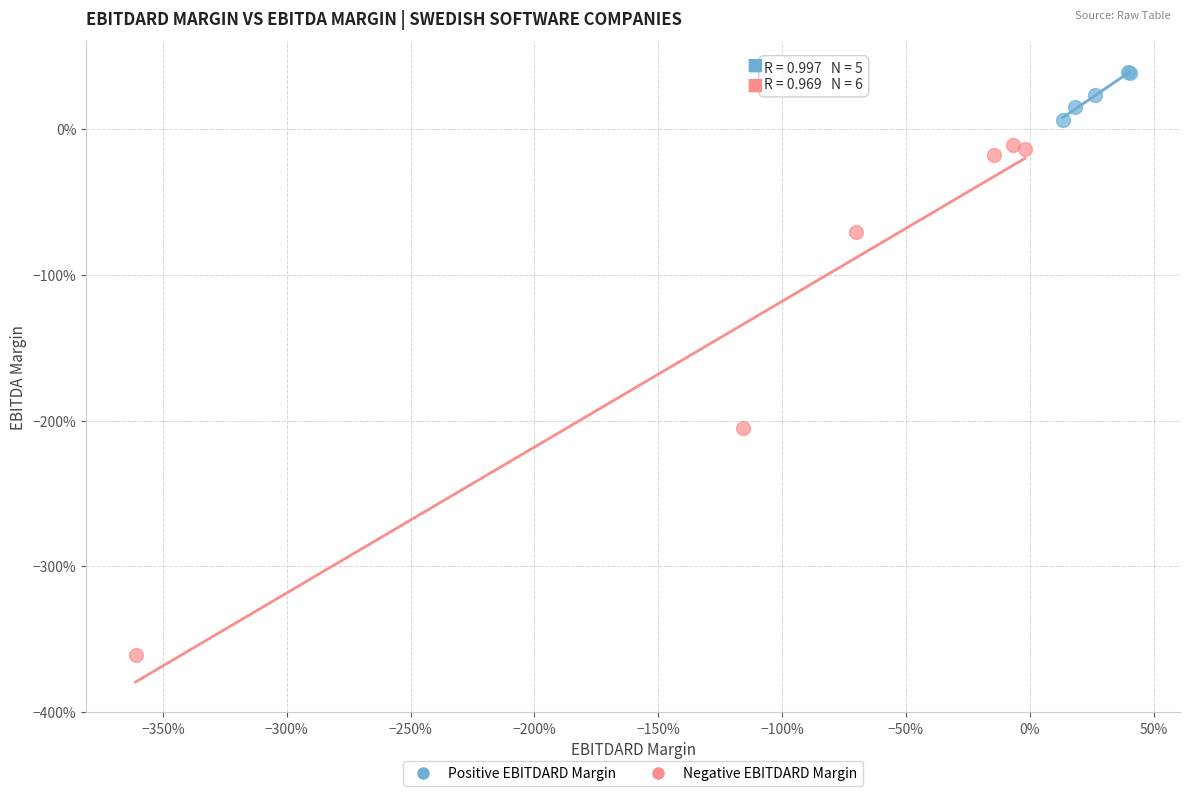

Which series reaches the minimum Y coordinate?

Negative EBITDARD Margin